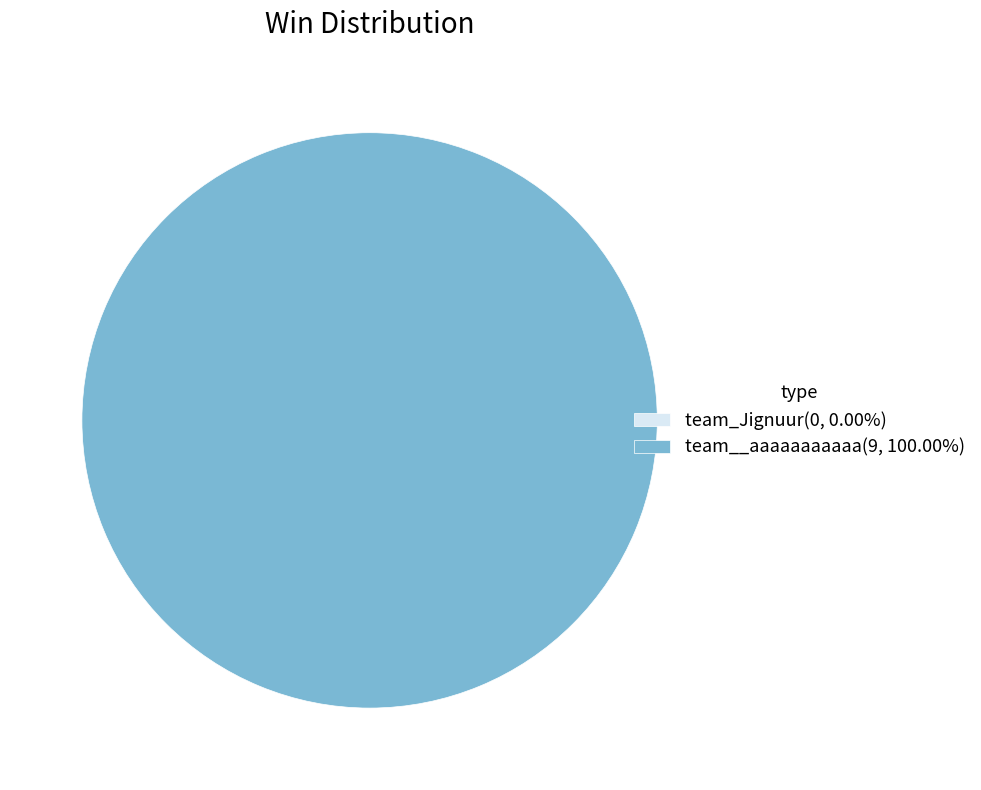

Is there a majority slice in this chart?

Yes